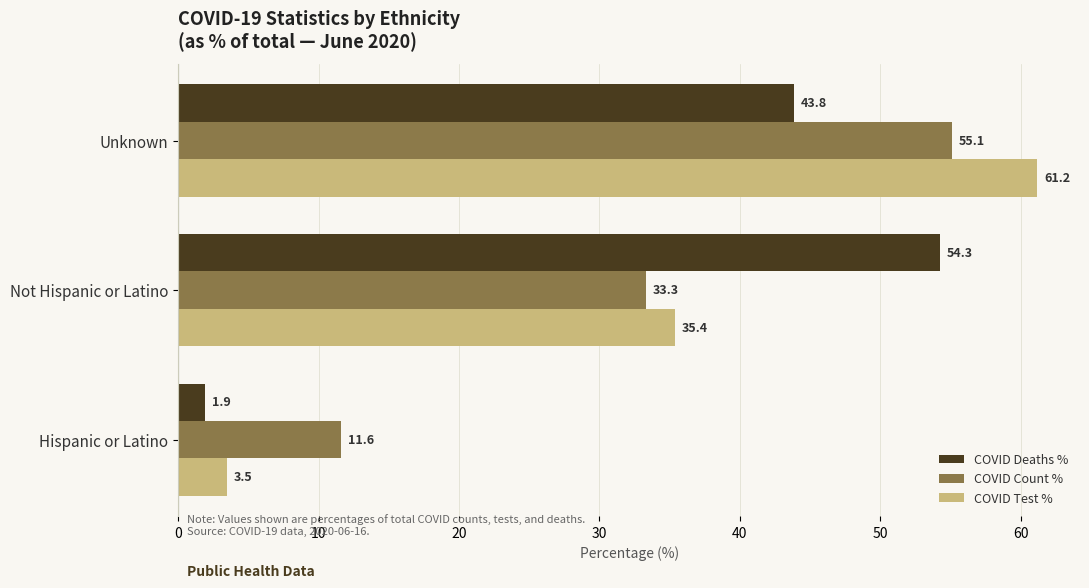

Where is COVID Deaths % nearest to the value 28?

Unknown